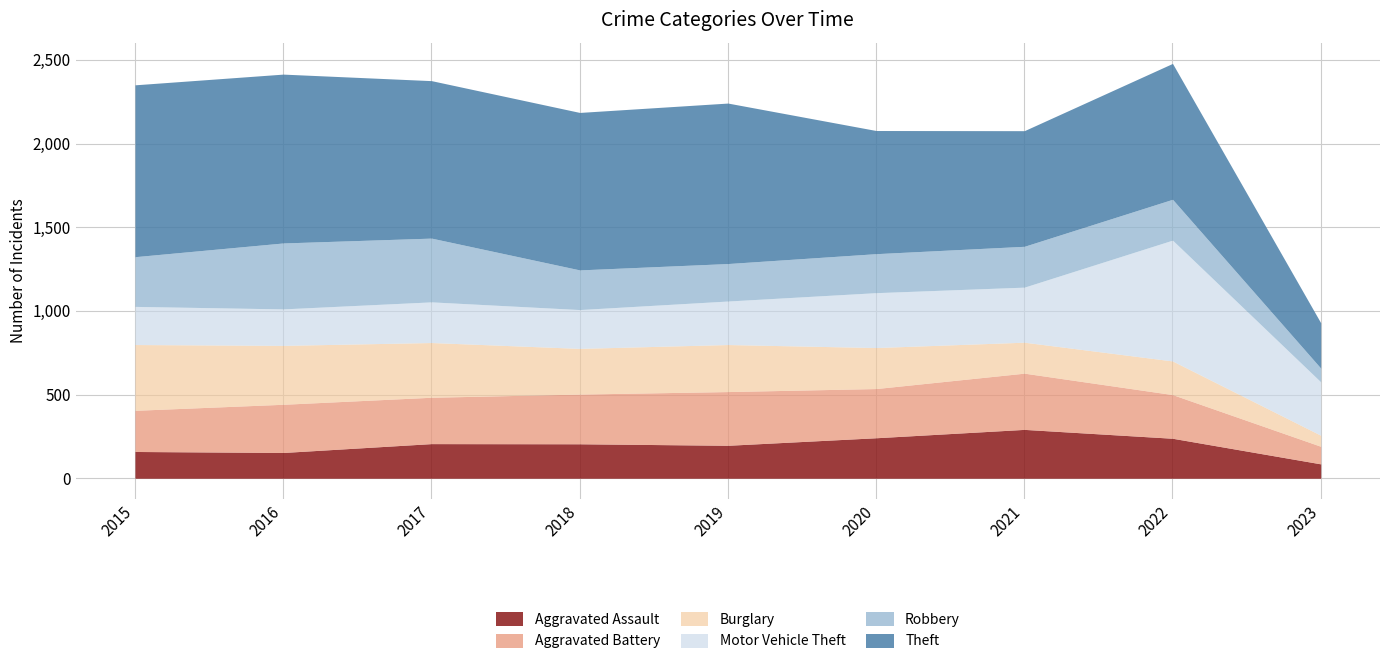

The Aggravated Assault series shows 242 at 2020. True or false?

True